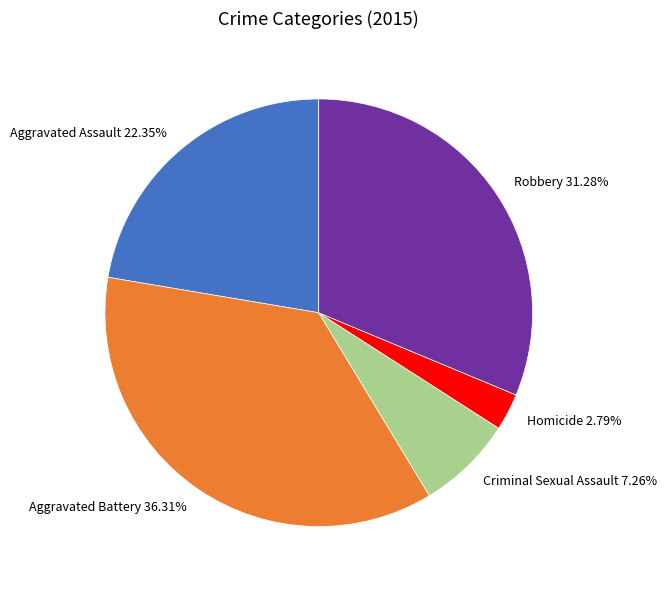

True or false: Aggravated Battery accounts for 36% of the total.

True